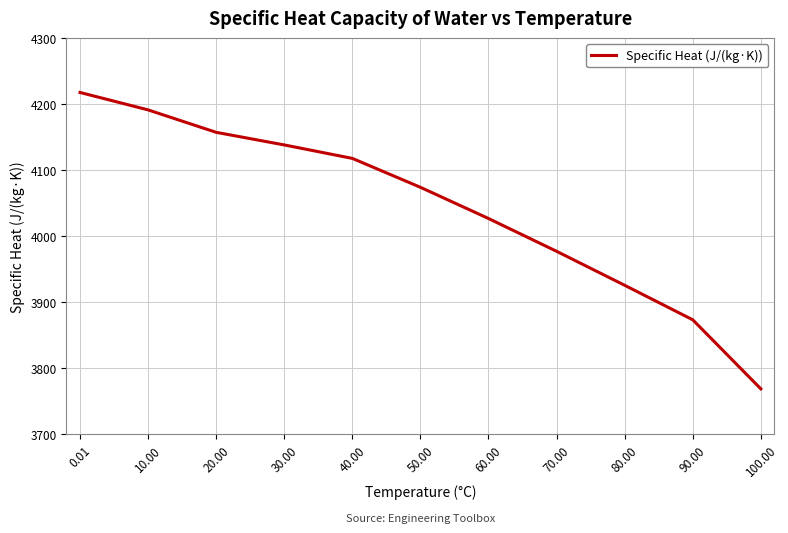

What is the minimum value shown in the chart?

3768.2